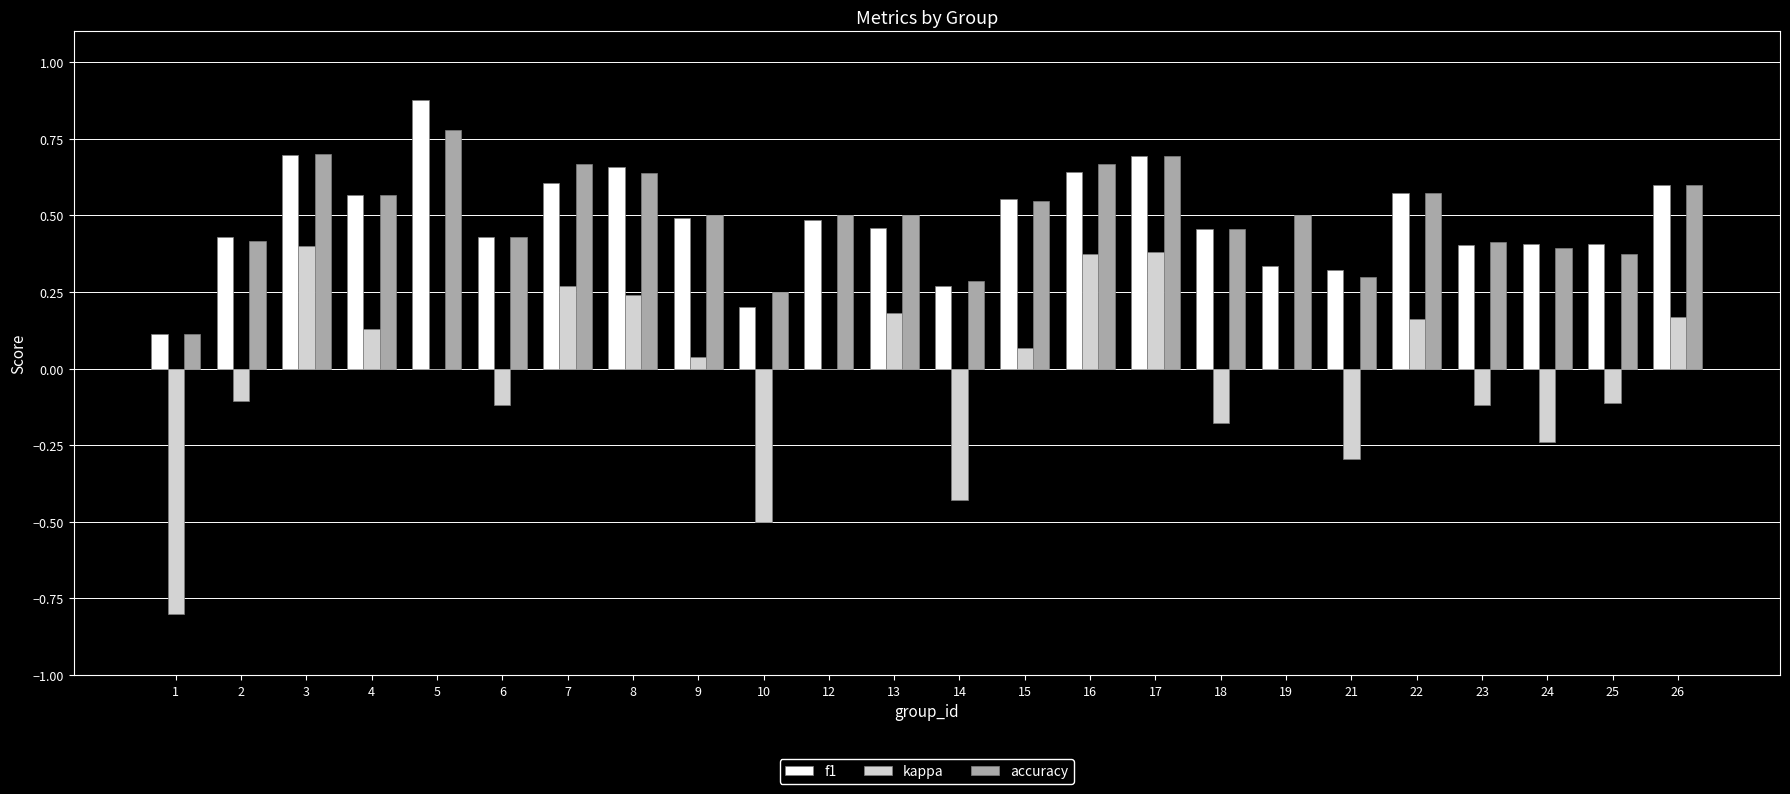

How many series are shown in this chart?

3